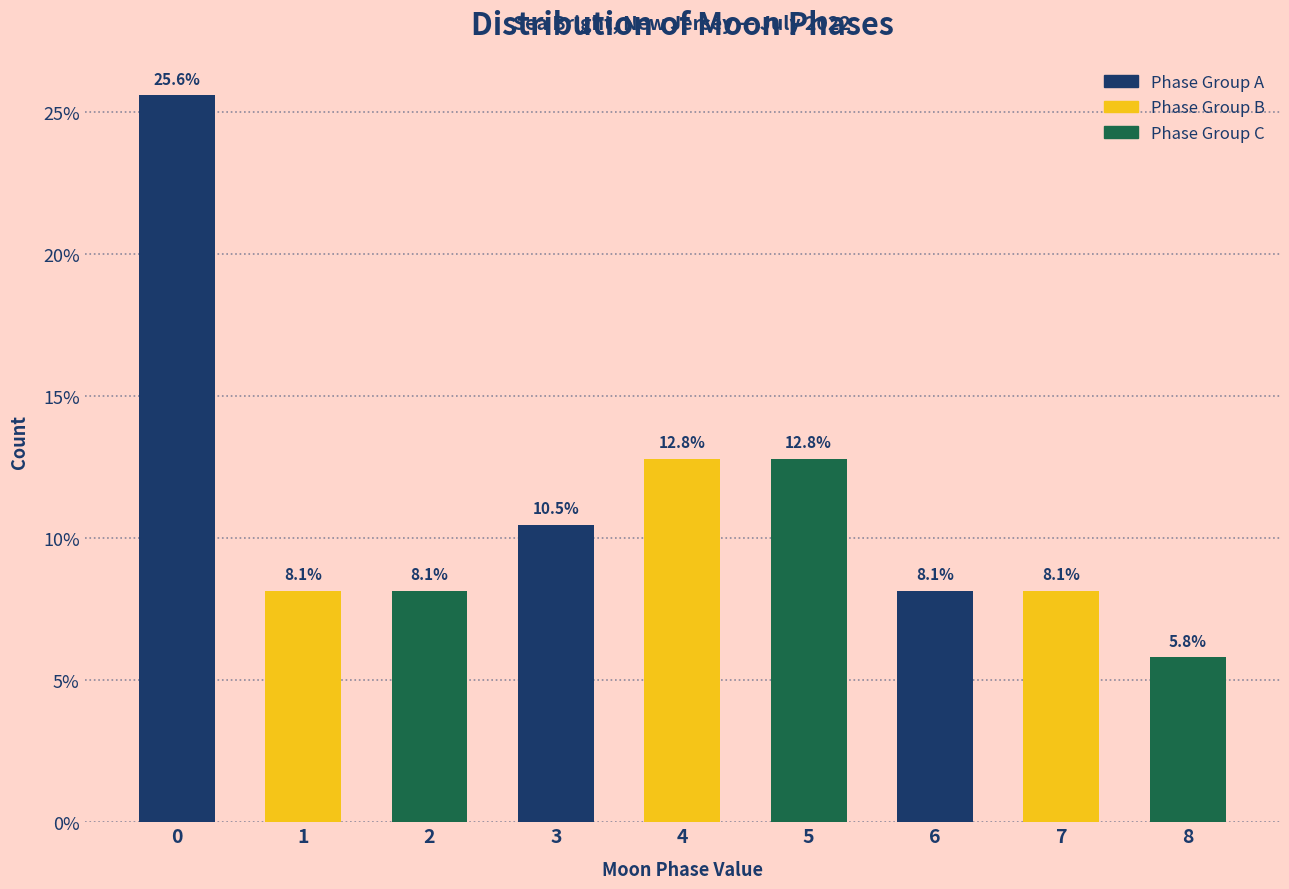

Reading left to right, extract all data points from this chart.

0=25.6	1=8.1	2=8.1	3=10.5	4=12.8	5=12.8	6=8.1	7=8.1	8=5.8